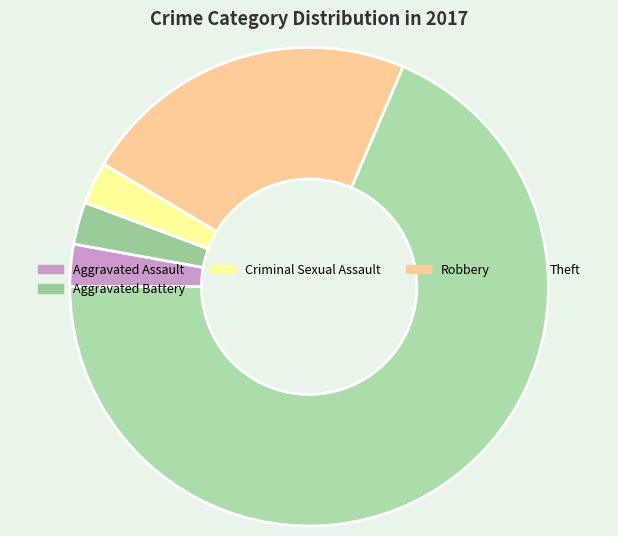

The Aggravated Battery slice represents 1% of the pie. True or false?

False